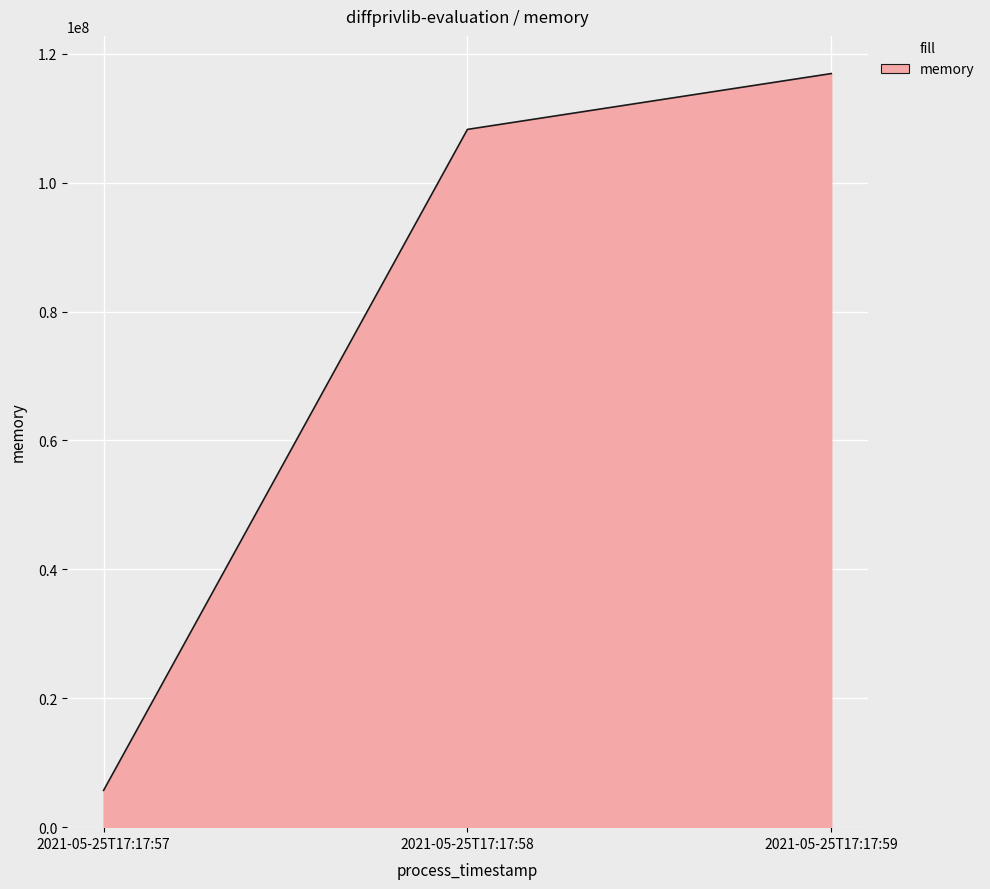

What is the smallest value displayed?

5709824